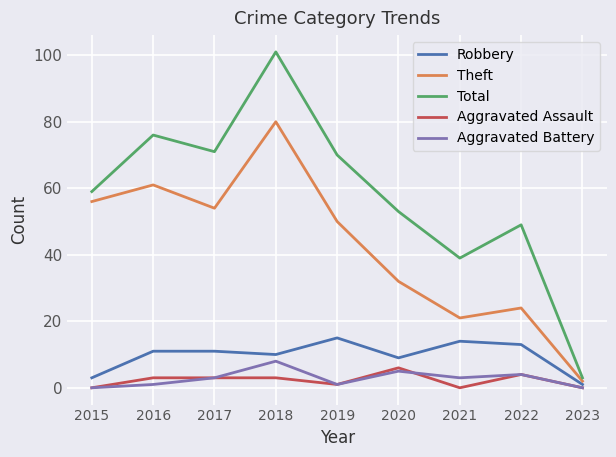

How many lines are shown in the chart?

5